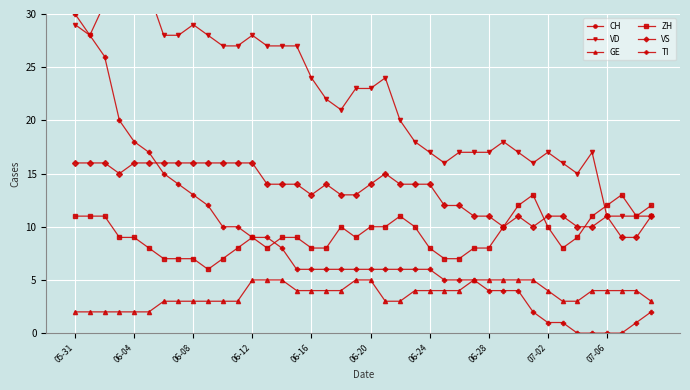

Which series changed the most between 23 and 35?

CH